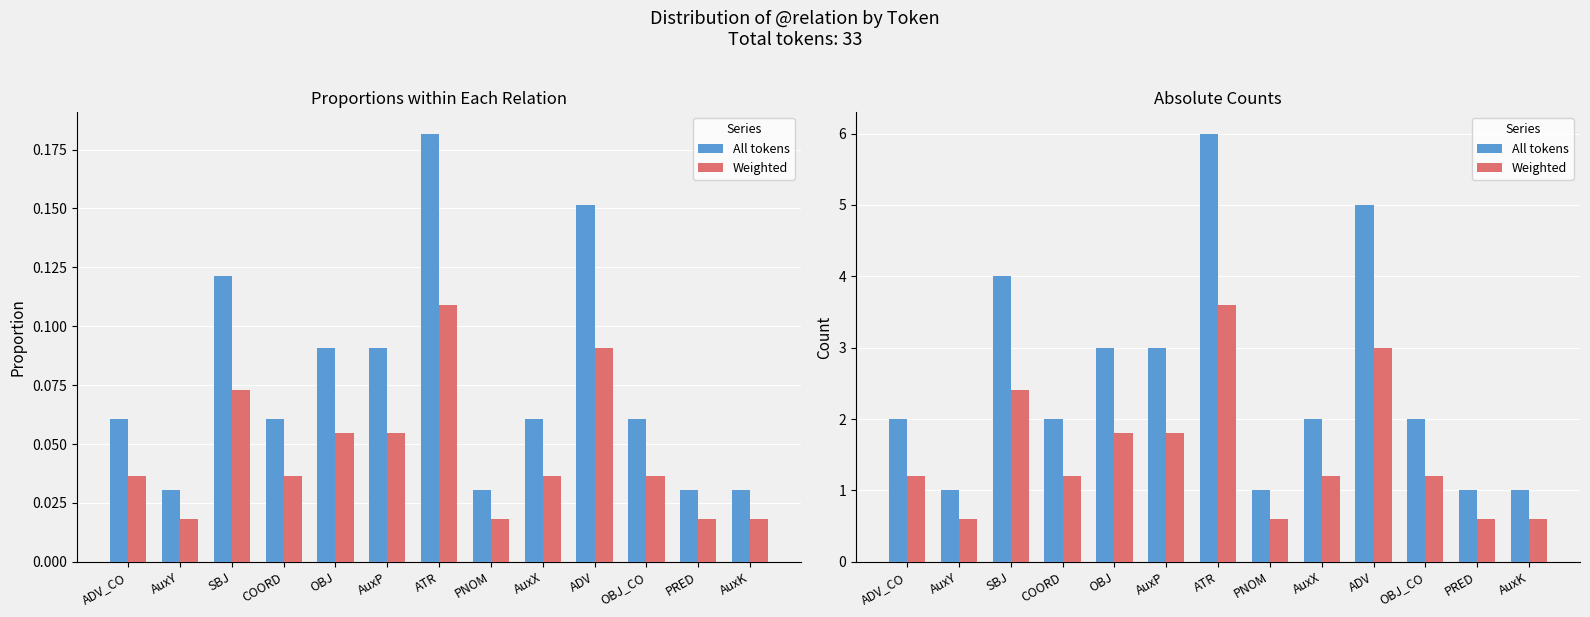

How many values in the All tokens series exceed 2?

5